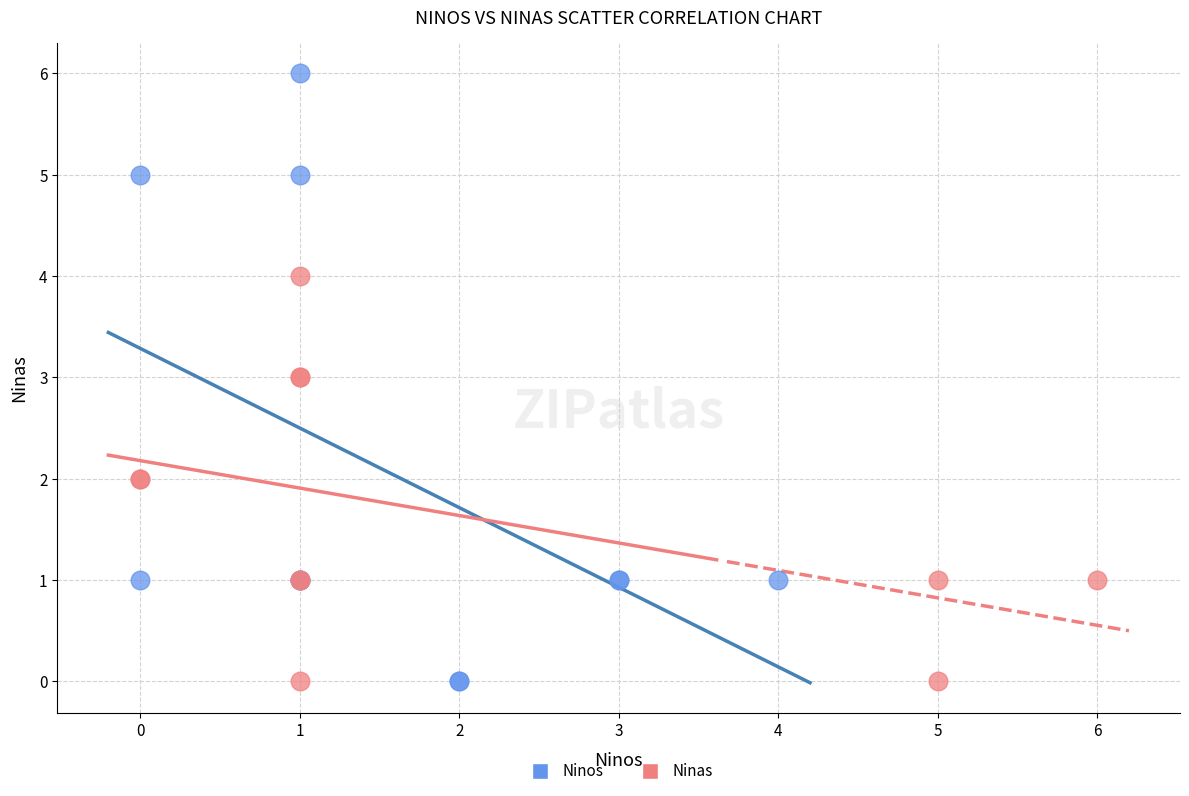

Which series has the widest spread of Y values?

Ninos